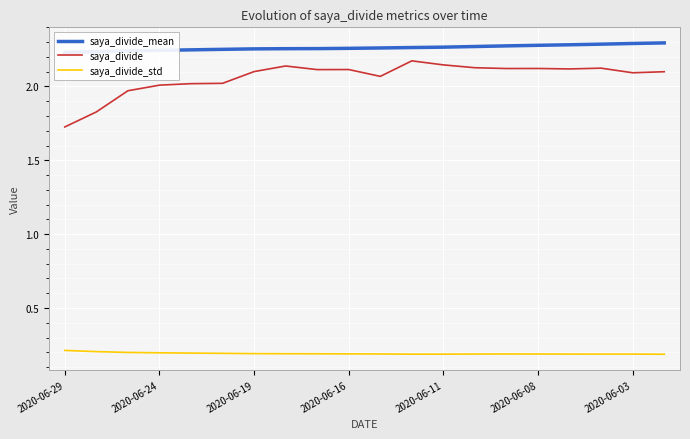

At which label does saya_divide reach its minimum?

2020-06-29